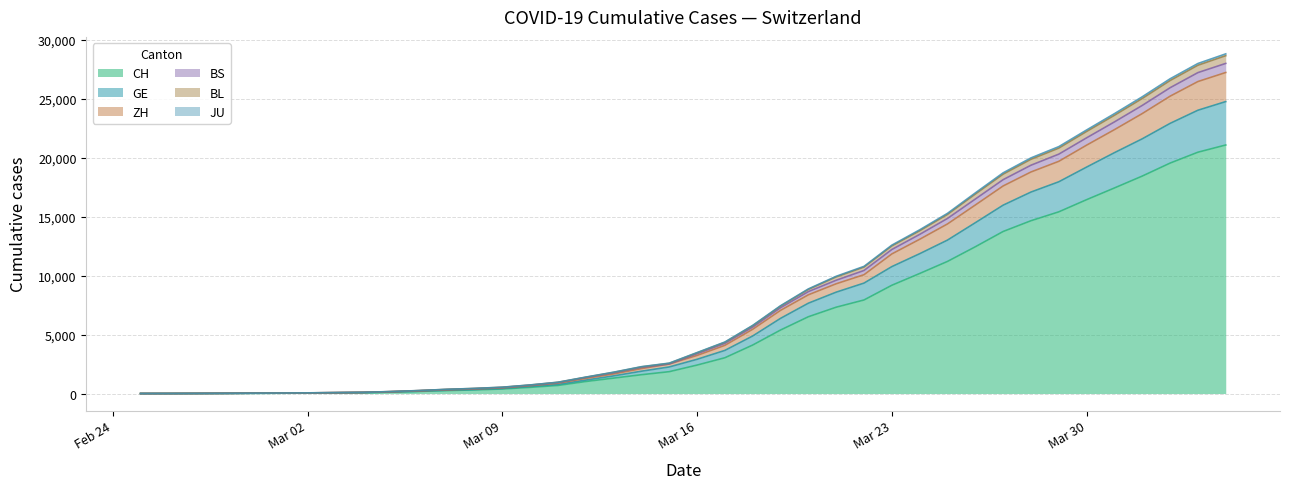

What is the label of the 33rd point from the left?

2020-03-28